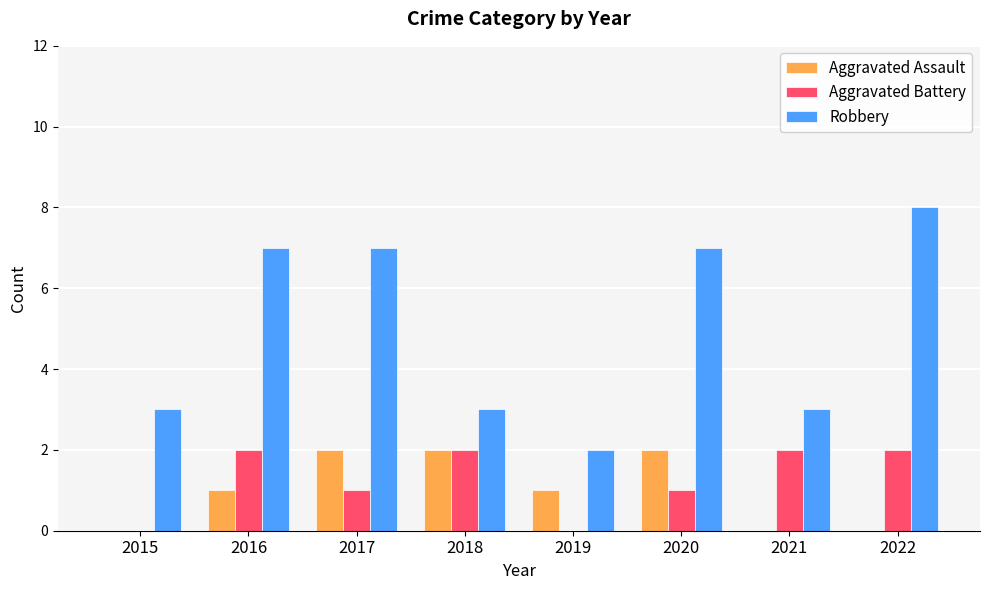

Is the value of Aggravated Assault at 2020 greater than the value of Robbery at 2021?

No